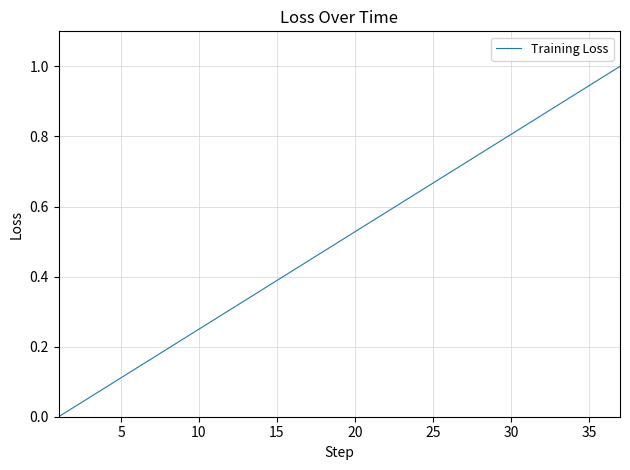

Does the chart have visible grid lines?

Yes